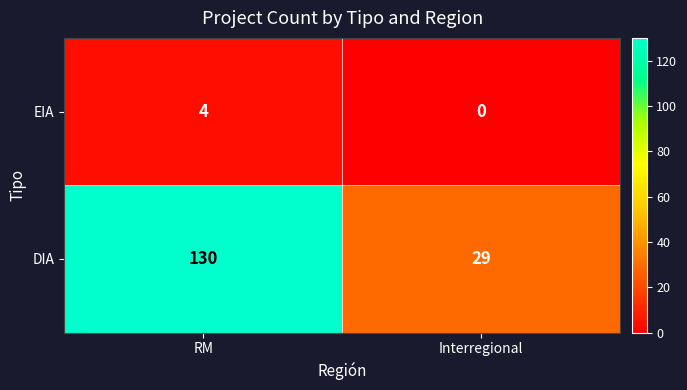

What is the spread (max minus min) of values at RM?

126